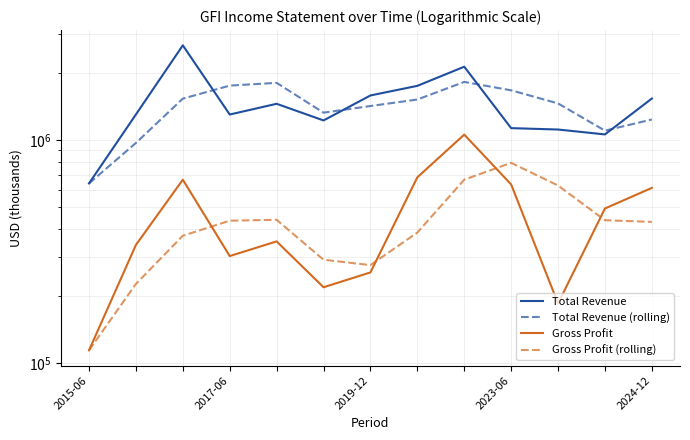

List the series in order of their peak value, highest first.

Total Revenue, Total Revenue (rolling), Gross Profit, Gross Profit (rolling)